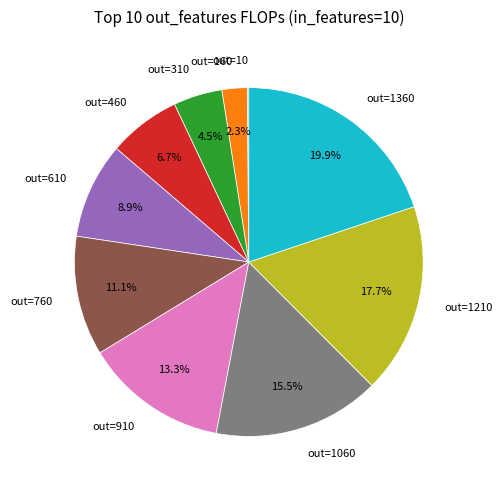

Does any single category account for the majority?

No